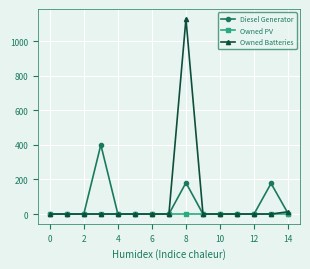

Which series ends up on top after the final intersection of Owned Batteries and Diesel Generator?

Owned Batteries